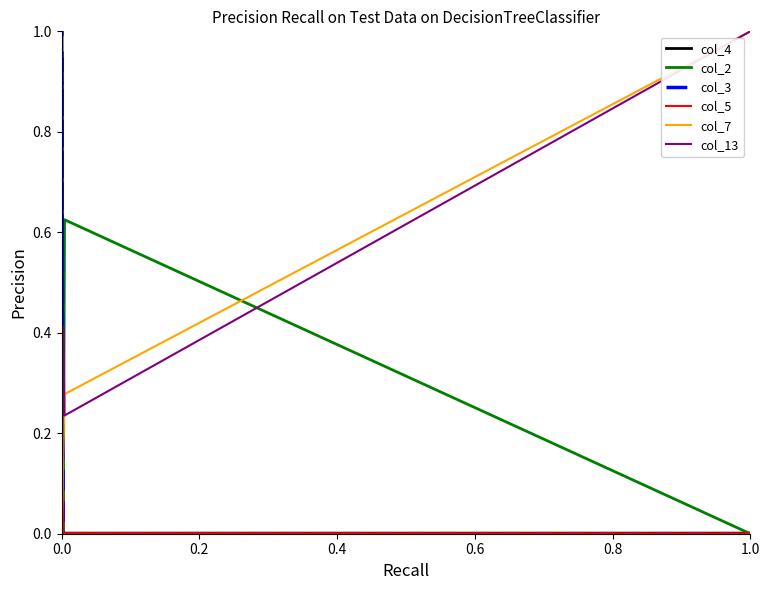

How many data points does each series have?

10